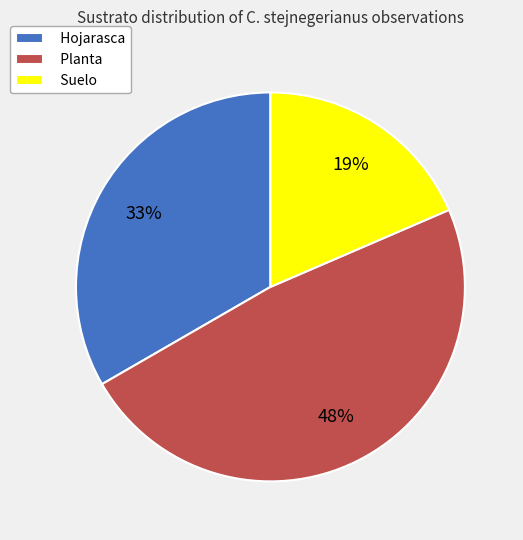

Which category has the smallest portion of the pie?

Suelo